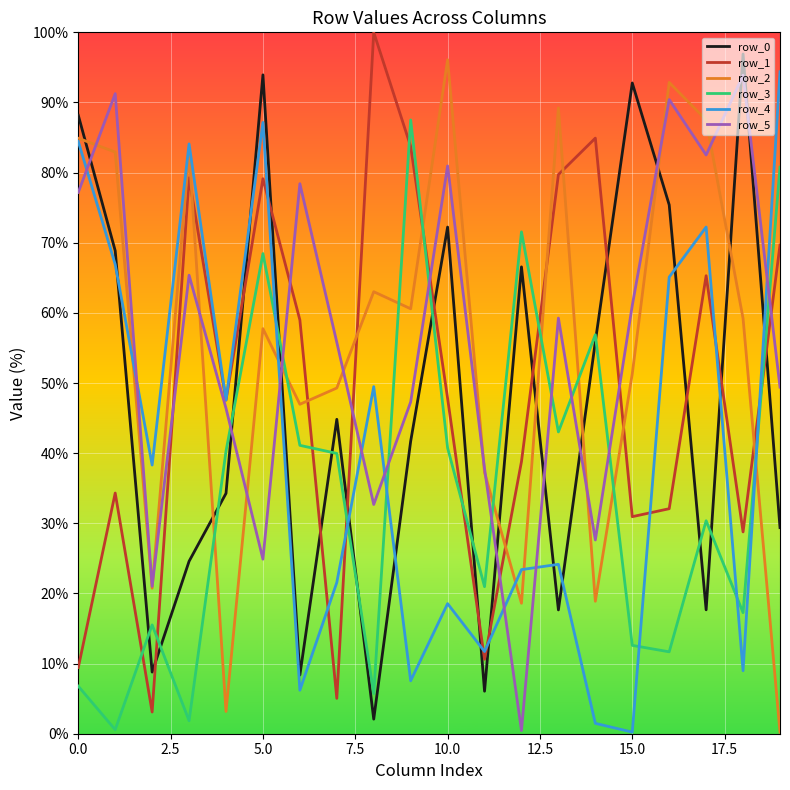

How many distinct data groups are displayed?

6